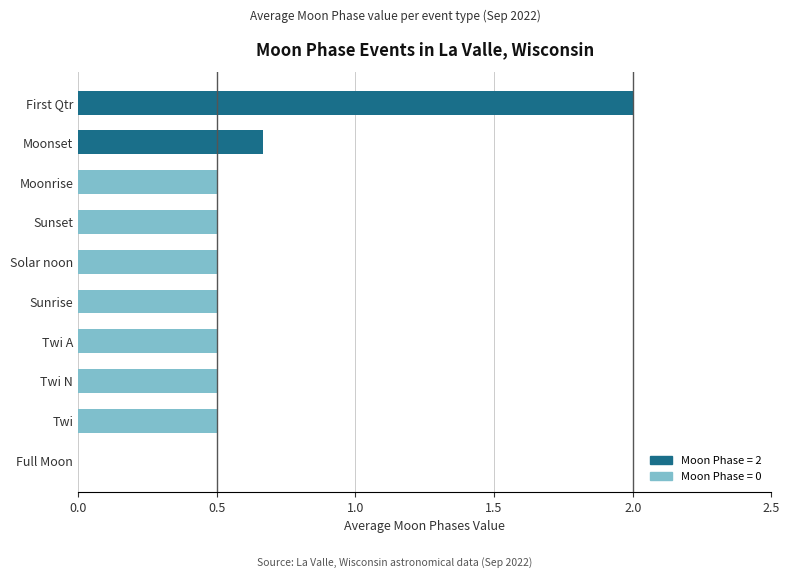

True or false: the data shows 0.5 at Twi N.

True